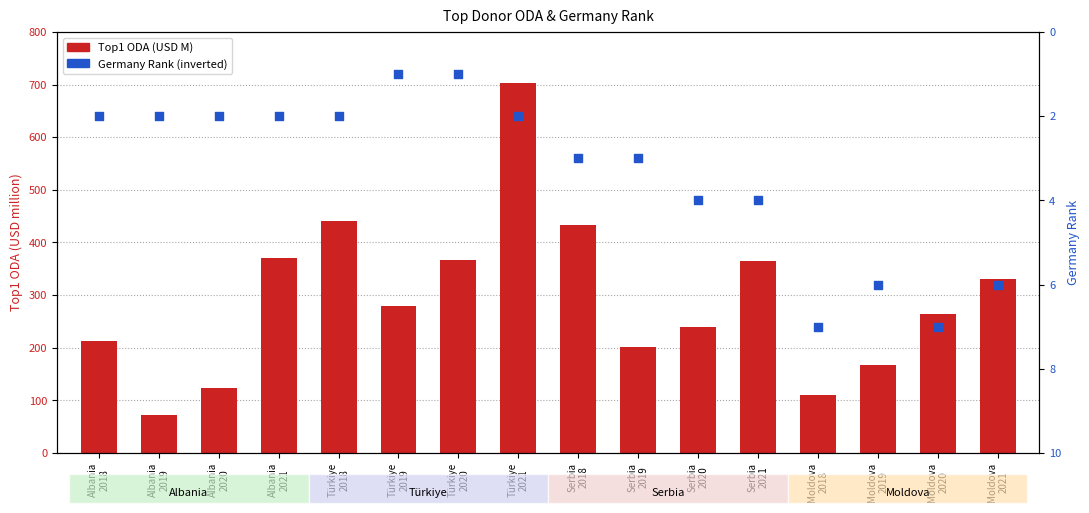

What is the total value across all series at Albania
2020?

126.3